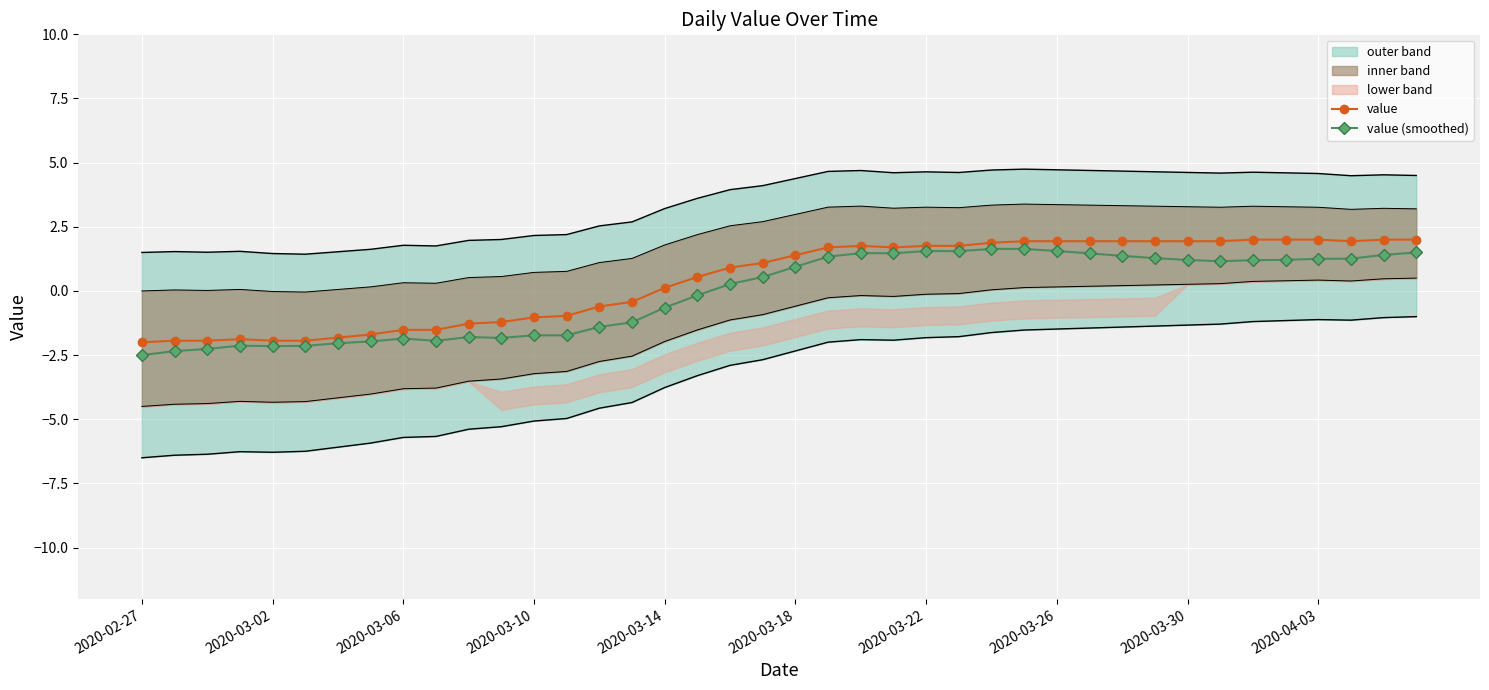

True or false: value has more than 0 points higher than both neighbors.

True